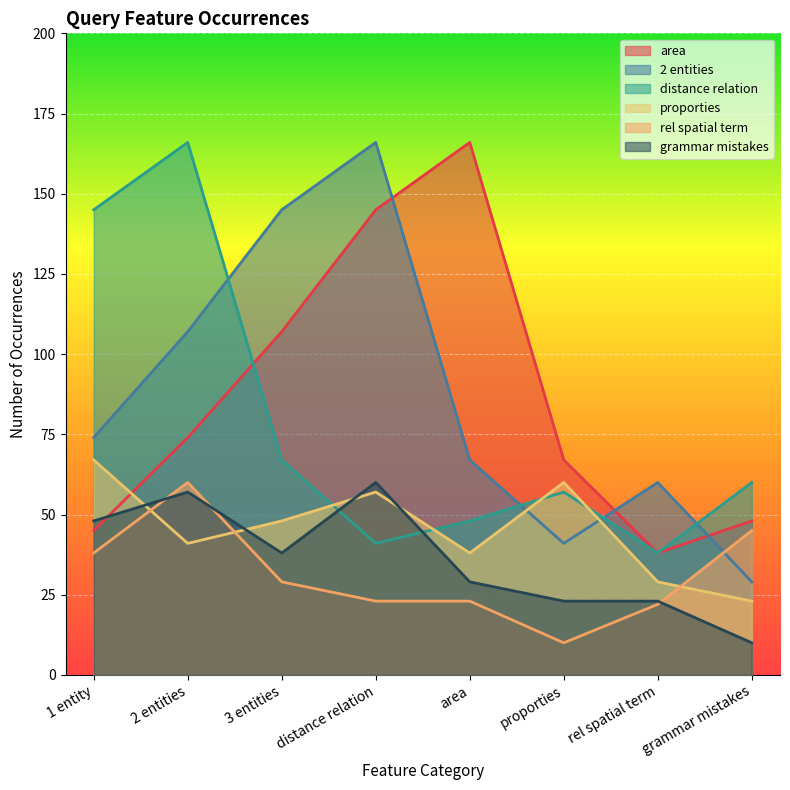

What is the value of the grammar mistakes point at the 8th from the left?

10